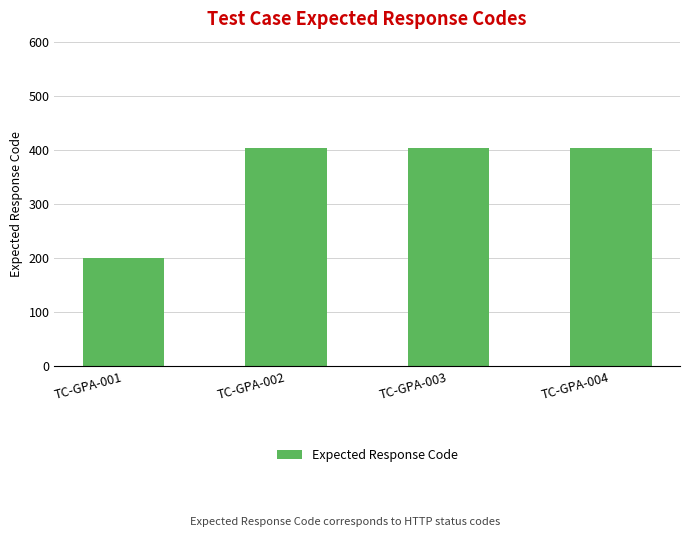

Approximately how many times larger is the value at TC-GPA-001 compared to TC-GPA-003?

0.5